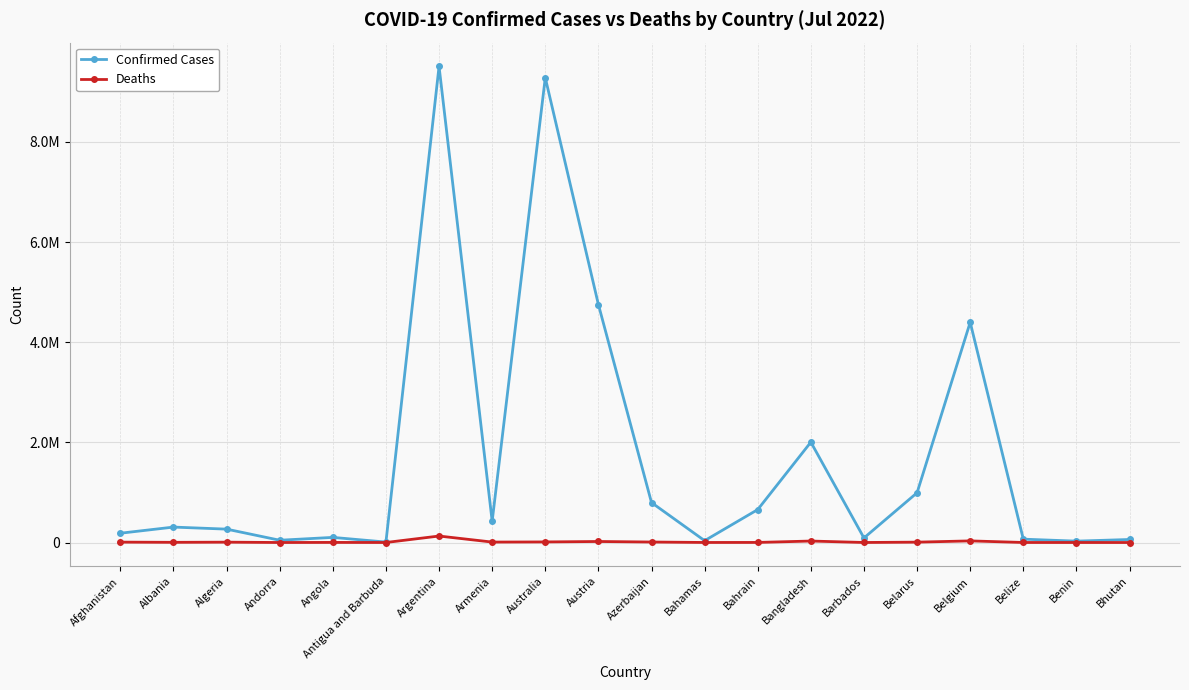

Between Azerbaijan and Angola, which is larger?

Azerbaijan